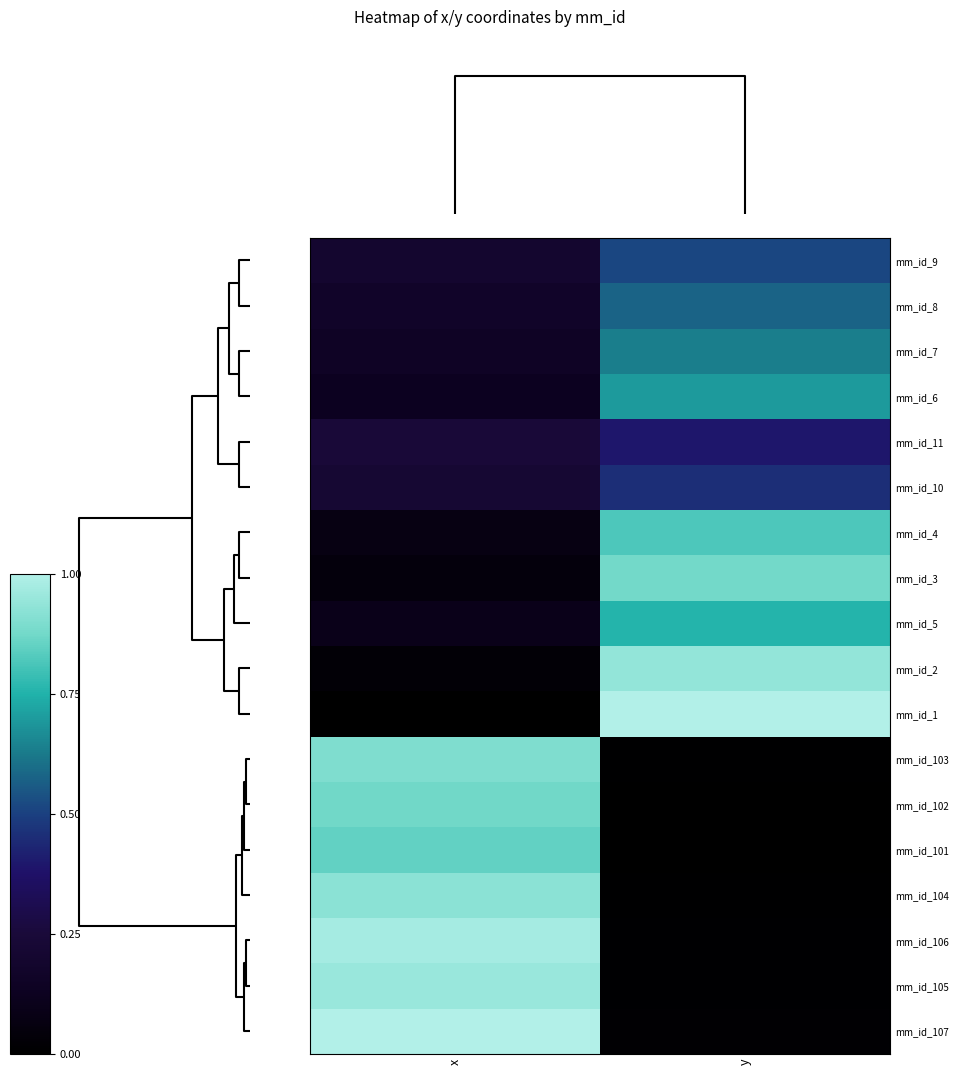

Reading right to left, what are all the values shown in this chart?

mm_id_9: y=0.5	x=0.2
mm_id_8: y=0.6	x=0.2
mm_id_7: y=0.6	x=0.1
mm_id_6: y=0.7	x=0.1
mm_id_11: y=0.4	x=0.2
mm_id_10: y=0.5	x=0.2
mm_id_4: y=0.8	x=0.1
mm_id_3: y=0.9	x=0.0
mm_id_5: y=0.8	x=0.1
mm_id_2: y=0.9	x=0.0
mm_id_1: y=1.0	x=0.0
mm_id_103: y=0.0	x=0.9
mm_id_102: y=0.0	x=0.9
mm_id_101: y=0.0	x=0.8
mm_id_104: y=0.0	x=0.9
mm_id_106: y=0.0	x=1.0
mm_id_105: y=0.0	x=0.9
mm_id_107: y=0.0	x=1.0